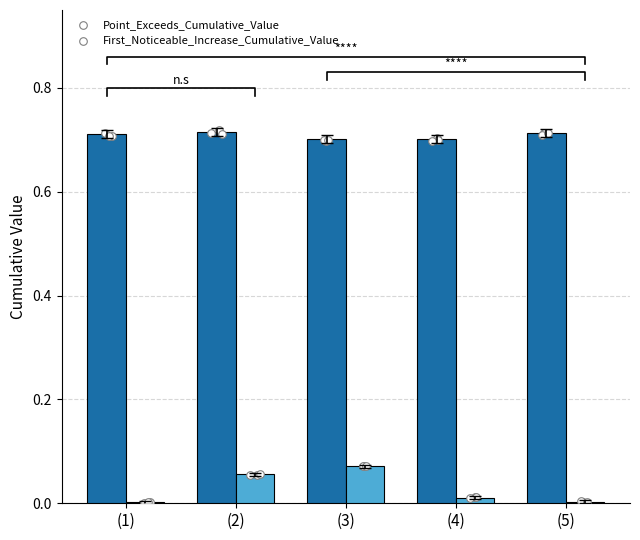

Which series reaches the maximum Y coordinate?

Point_Exceeds_Cumulative_Value